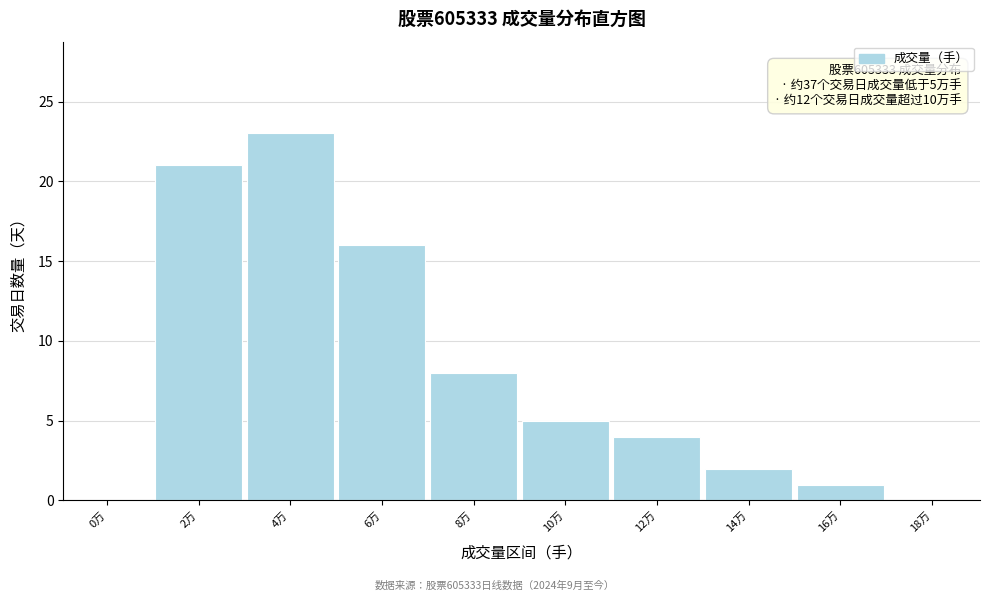

Reading left to right, transcribe all the data shown in this chart.

0万=0	2万=21	4万=23	6万=16	8万=8	10万=5	12万=4	14万=2	16万=1	18万=0